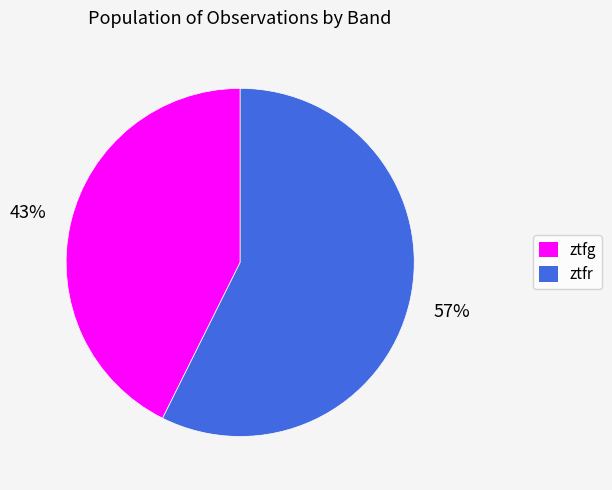

Which category has the smallest portion of the pie?

ztfg